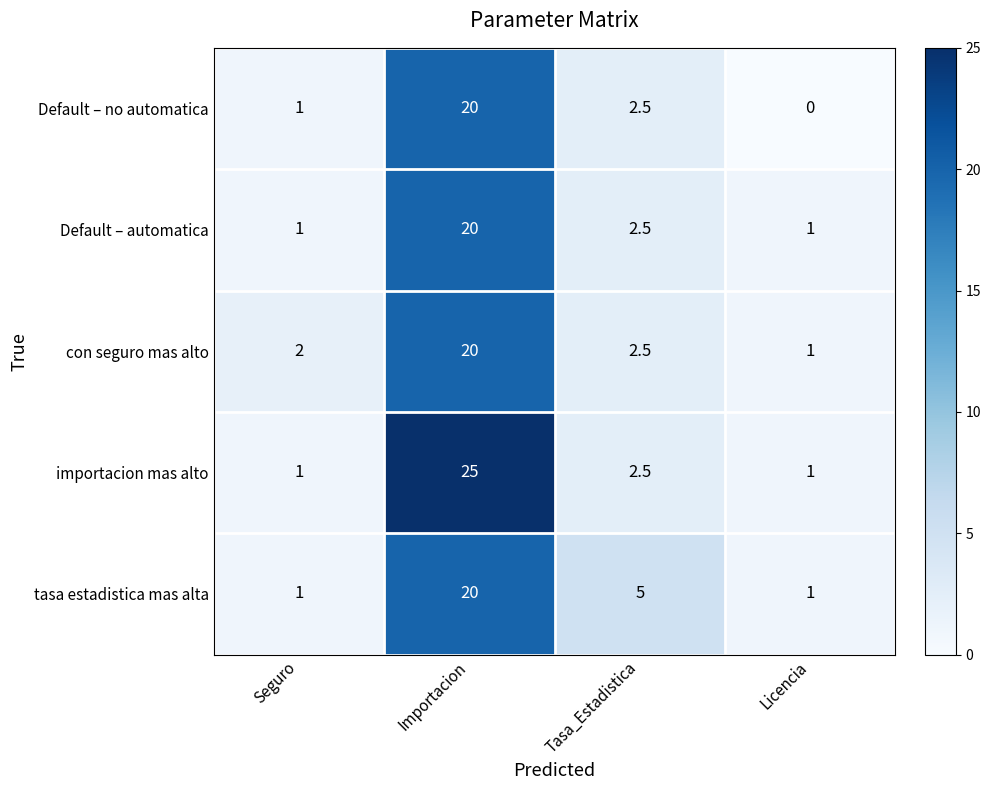

Between Seguro and Importacion, which series saw the biggest shift?

importacion mas alto